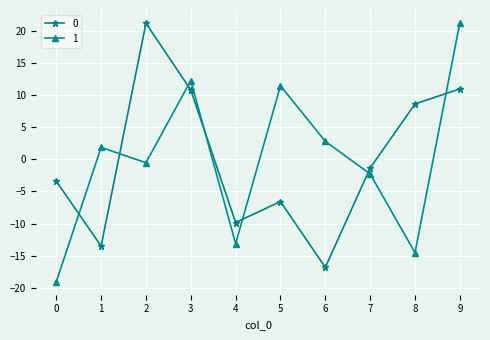

What is the maximum value for 1?

21.2